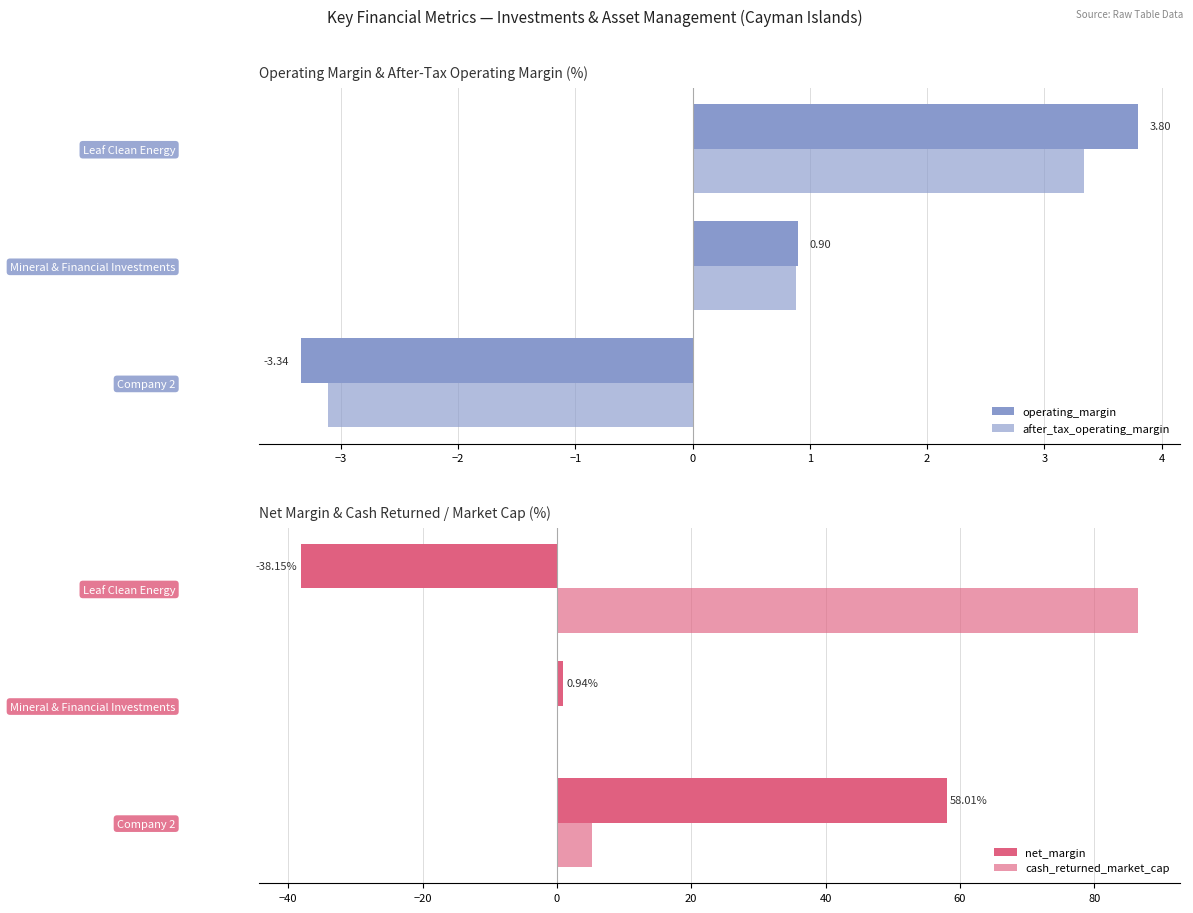

What is the sum of all cash_returned_market_cap values?

91.7